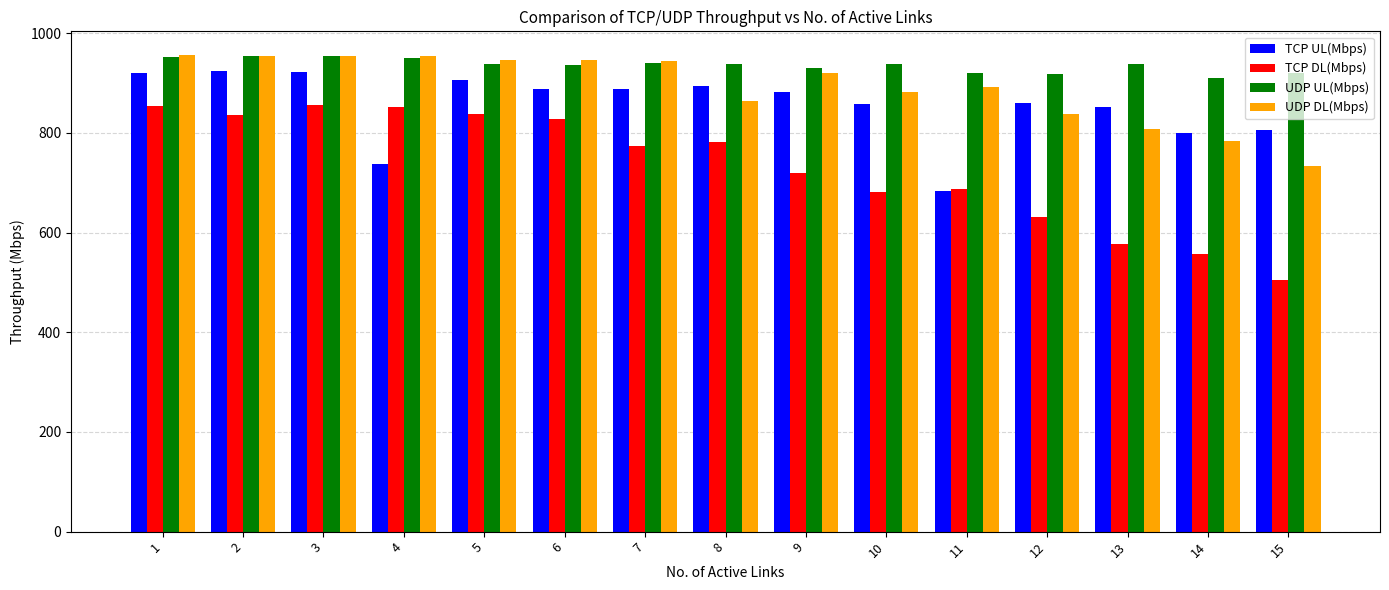

What is the approximate value of TCP UL(Mbps) at 2, to the nearest 5?

925